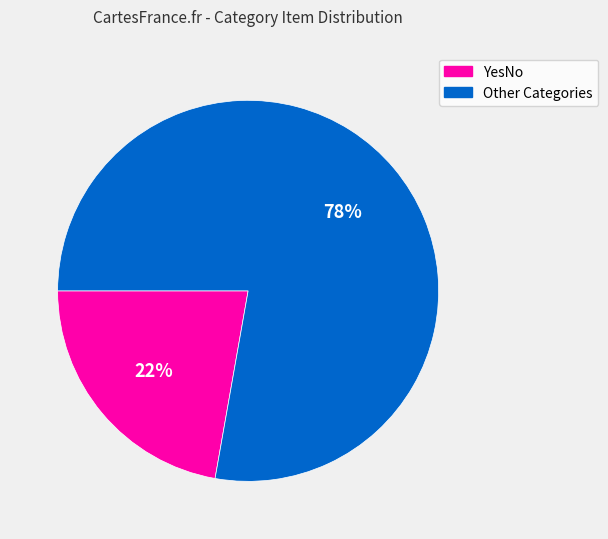

What is the ratio of the value at Other Categories to the value at YesNo?

3.5